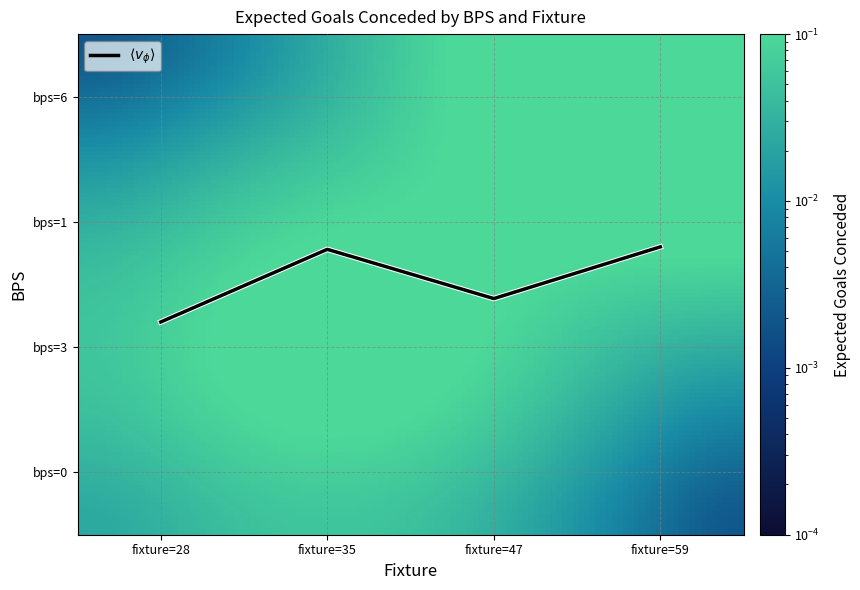

Does the chart display data point markers on the line(s)?

No